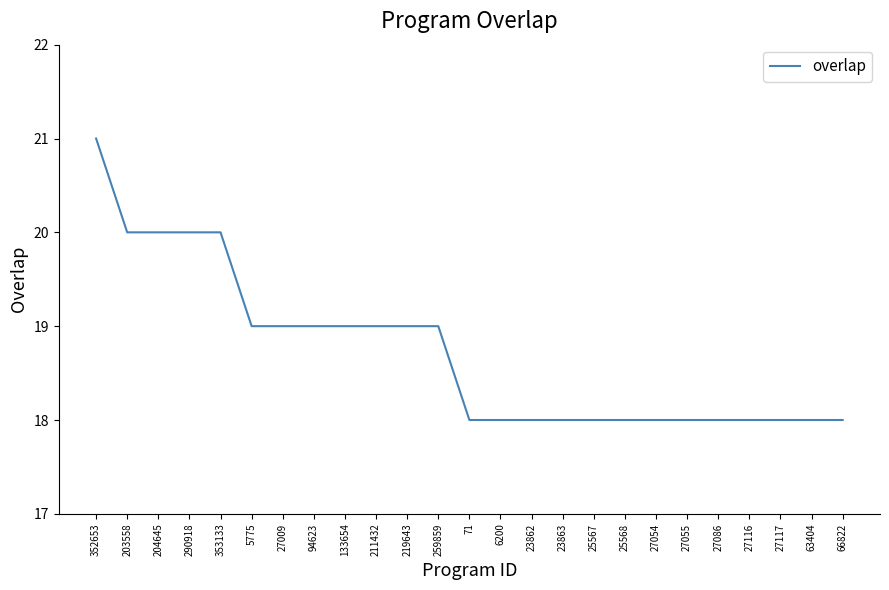

The chart shows a value of 18 at 27054. True or false?

True